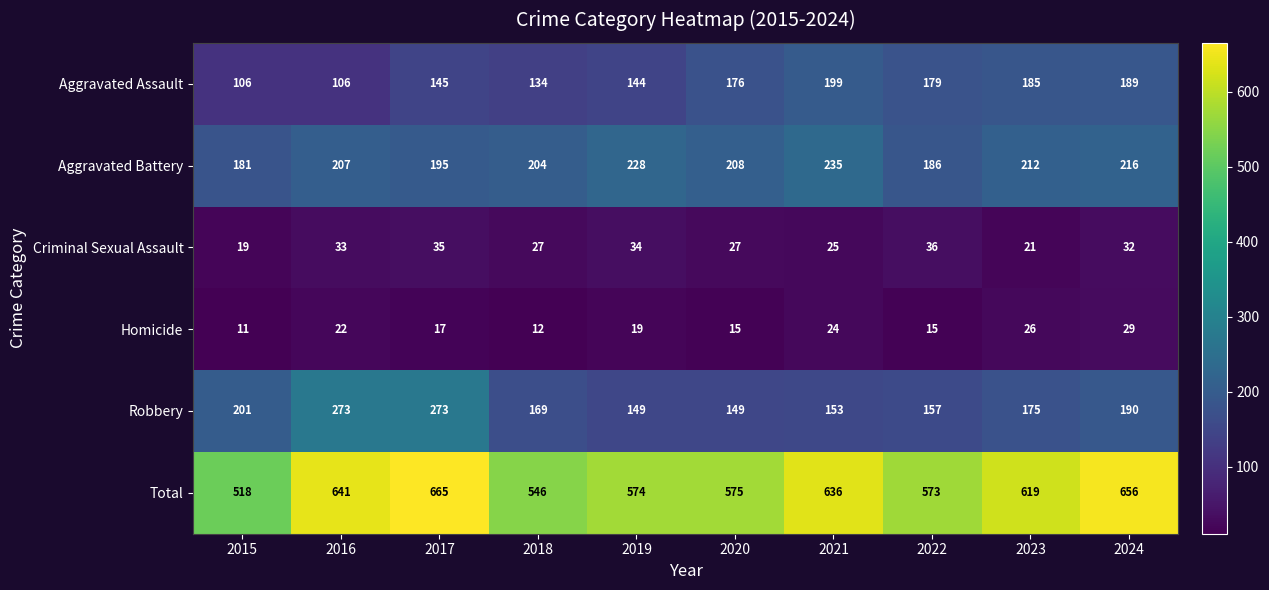

What is the spread (max minus min) of values at 2018?

534